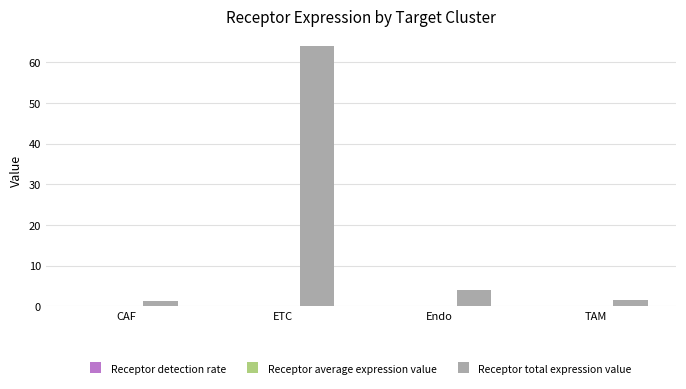

Which series has the largest total across all categories?

Receptor total expression value